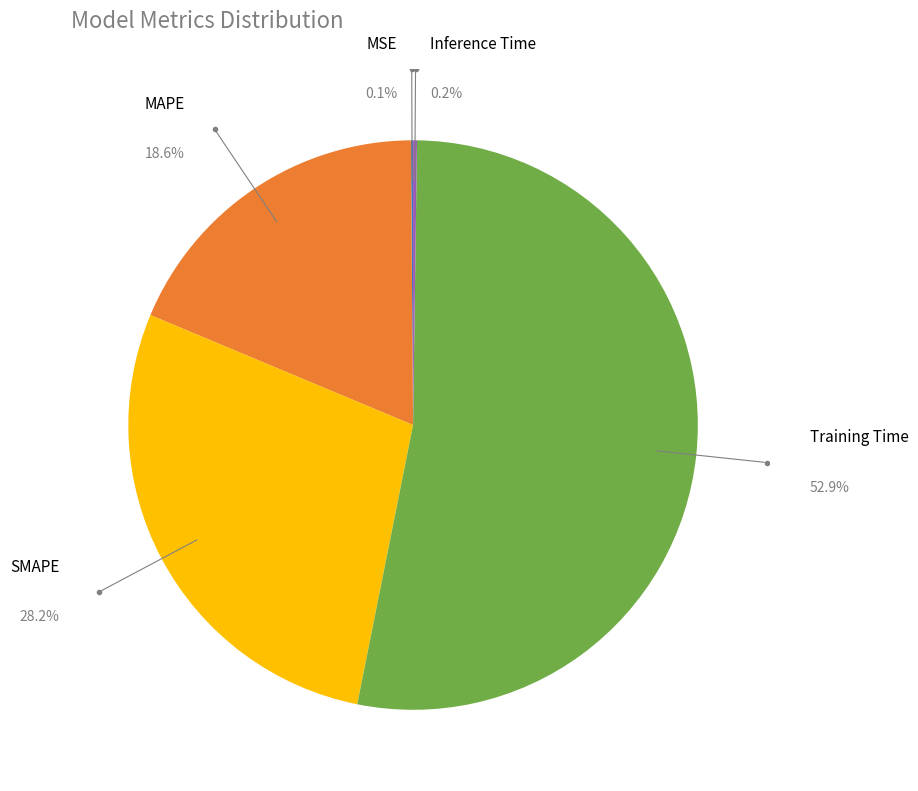

What is the total percentage of Training Time and MSE?

53.0%